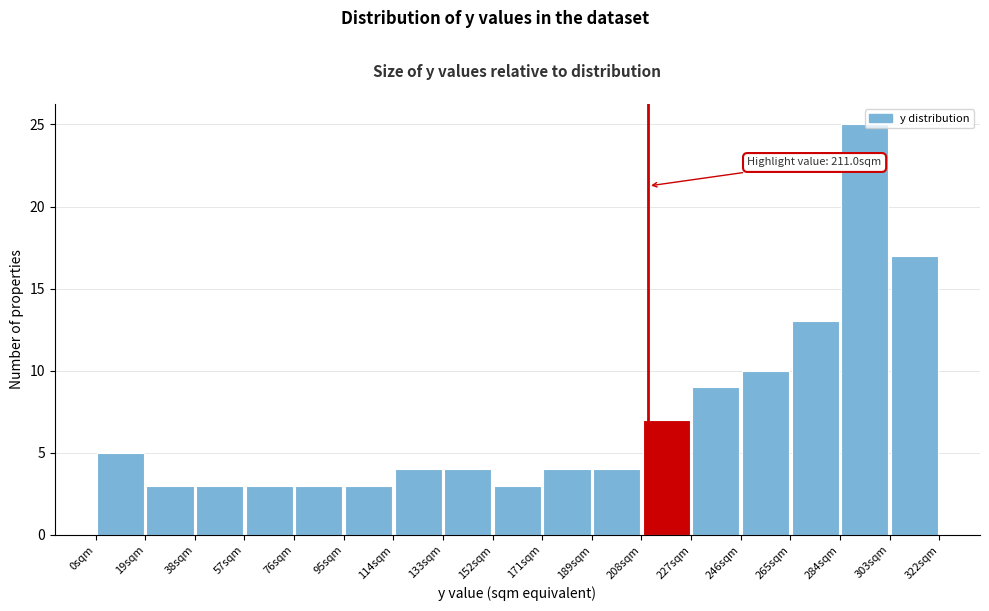

Over which range of the x-axis is the bar tallest?

284 to 304